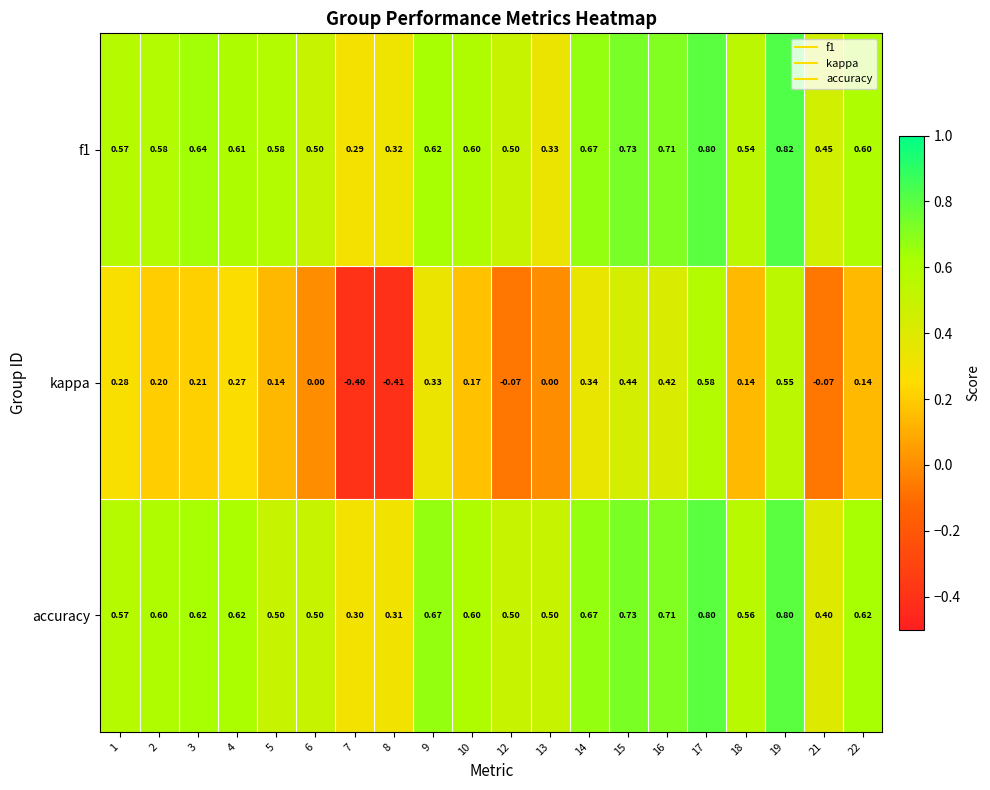

Which series has the largest range (max minus min)?

kappa